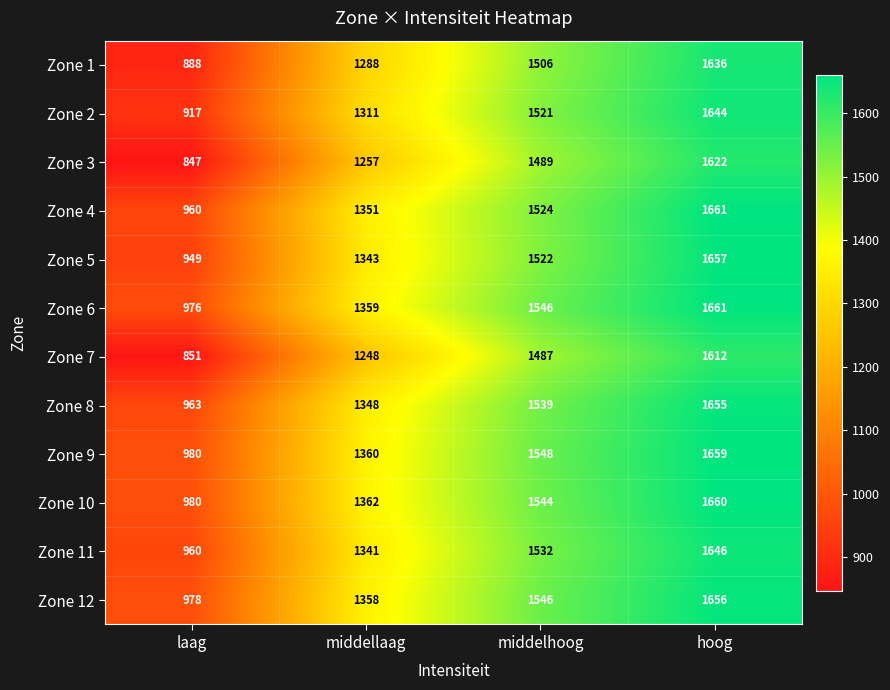

Which category has the highest value in the Zone 1 series?

hoog